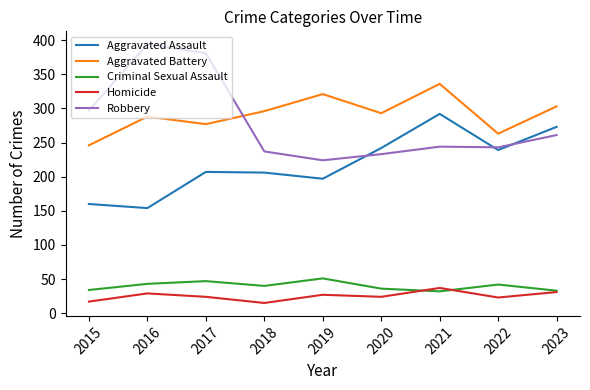

Is this an area chart (filled region under the line)?

No